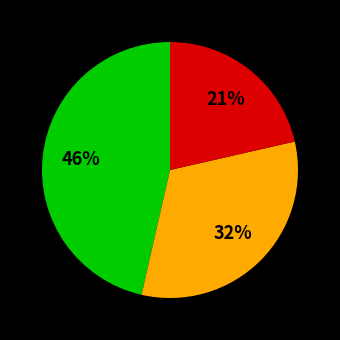

Is there any slice that represents more than half of the pie?

No